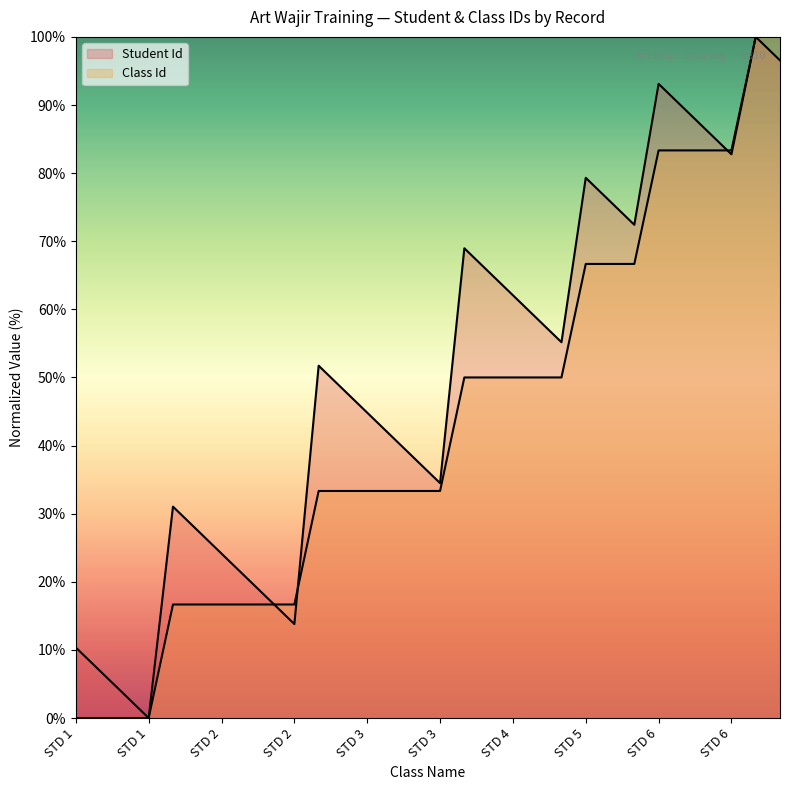

The Class Id series shows 56.3 at STD 3. True or false?

False